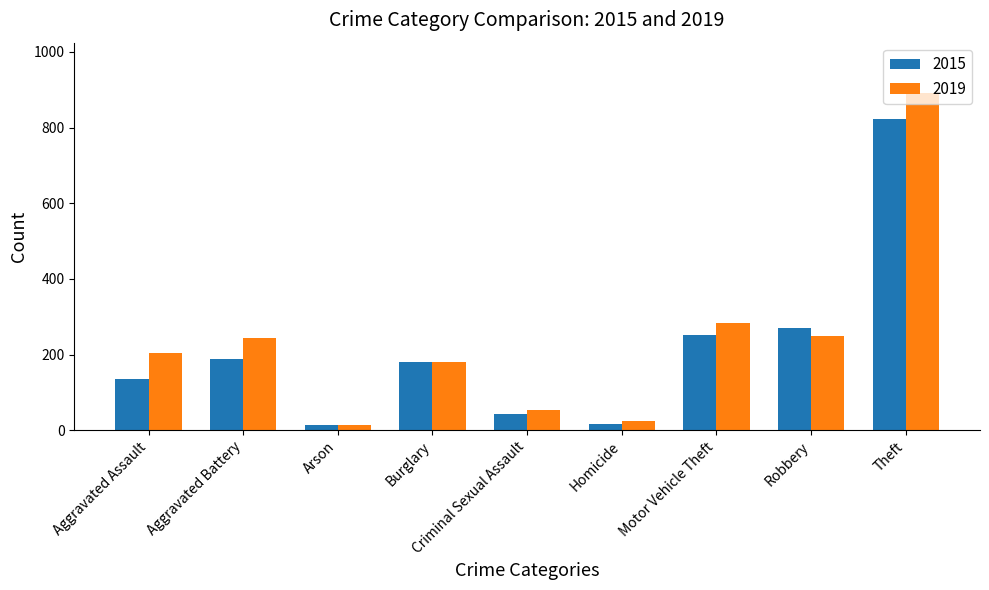

What is the maximum value shown in the chart?

891